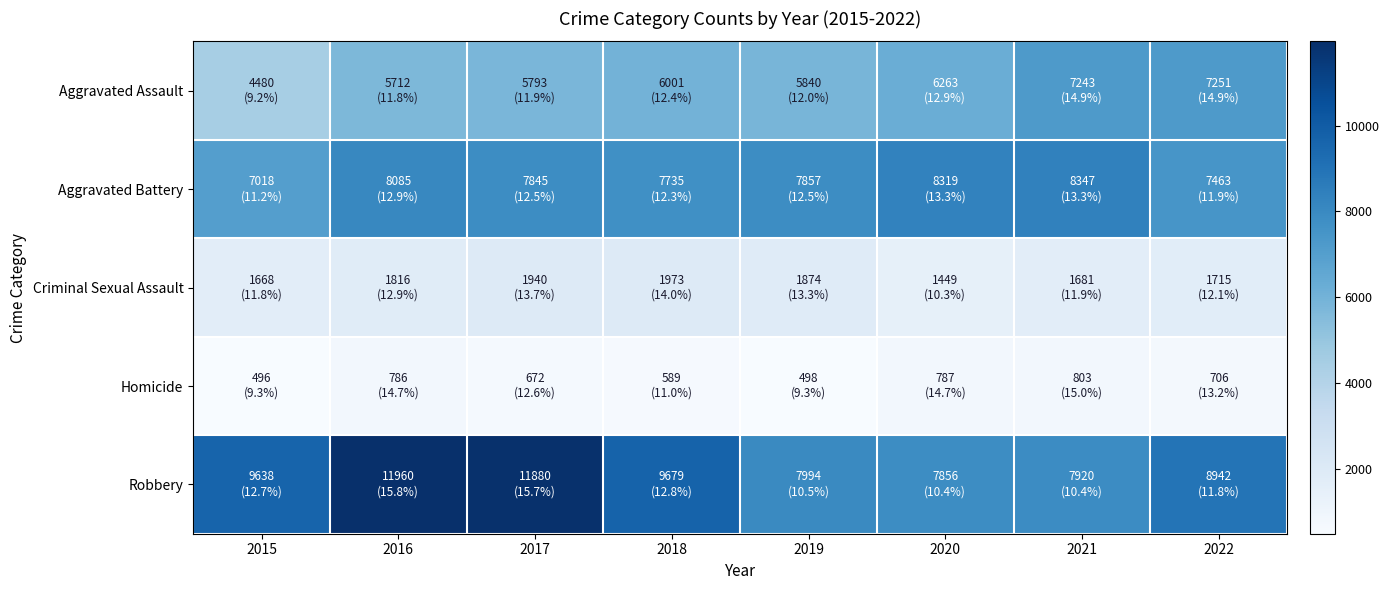

Which series has the largest range (max minus min)?

Robbery